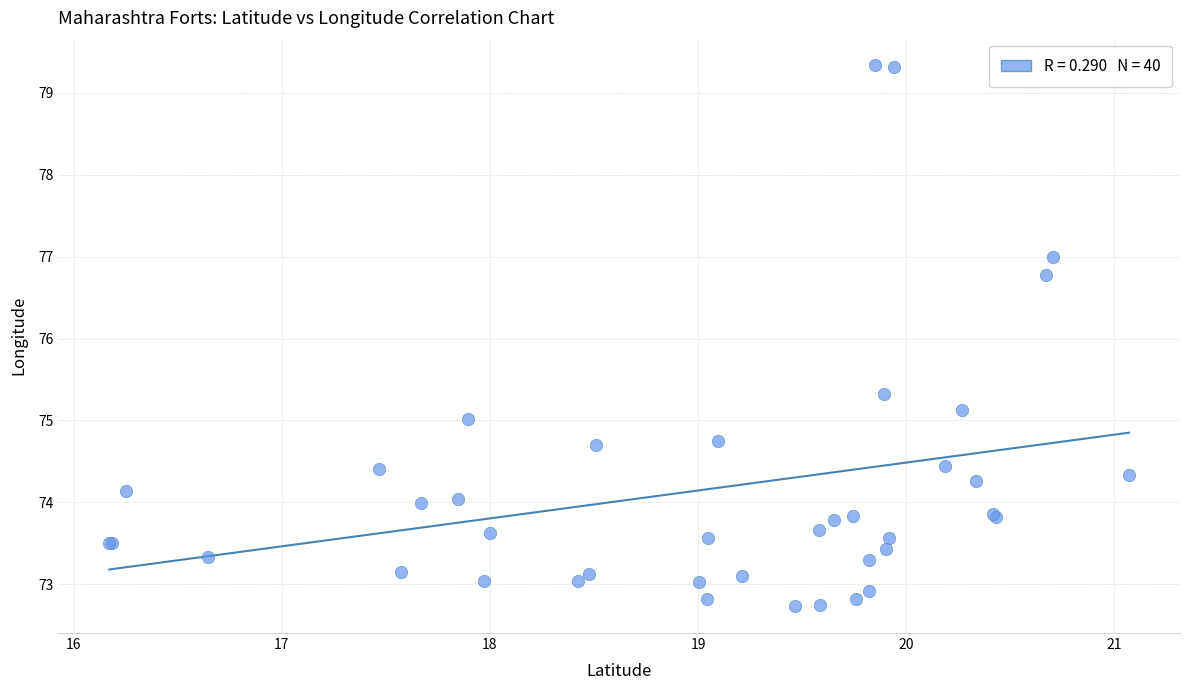

What Y value in the scatter plot is closest to 76?

75.3